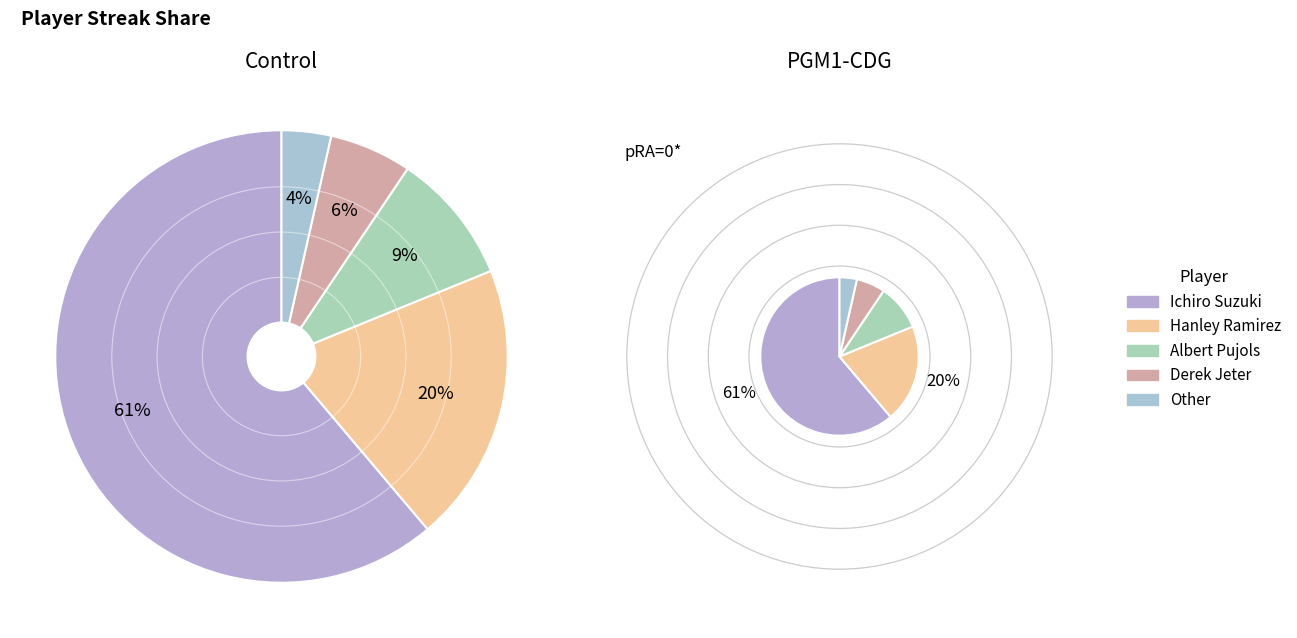

To the nearest percent, what is the difference between the largest and smallest slice percentages?

58%